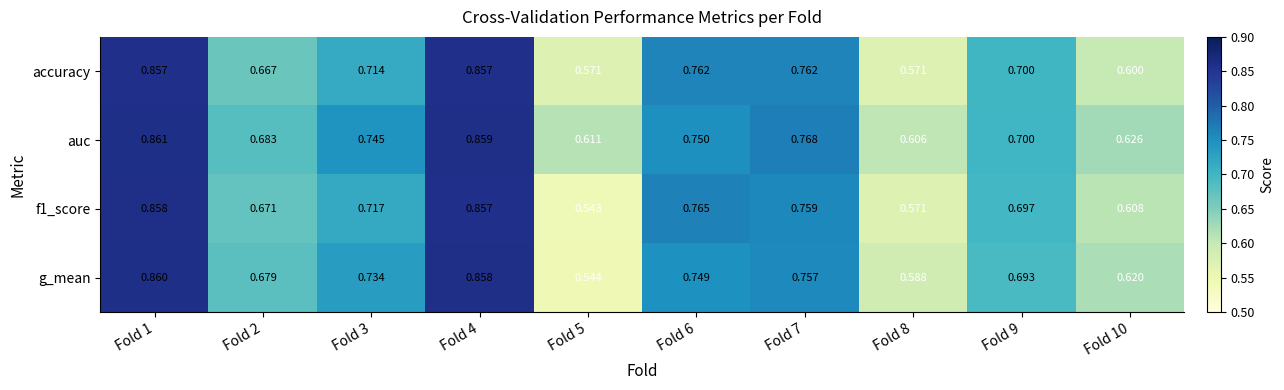

Which series has the largest total across all categories?

auc